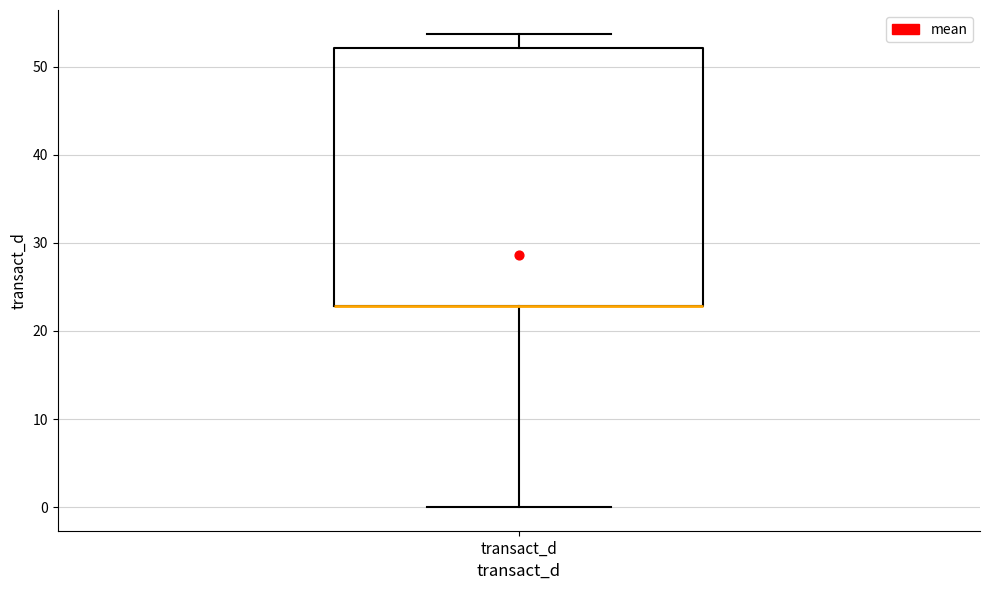

Where does the upper whisker of the box for transact_d end on the y-axis? The values are not printed on the chart, so give them approximately, as read against the axis.

54